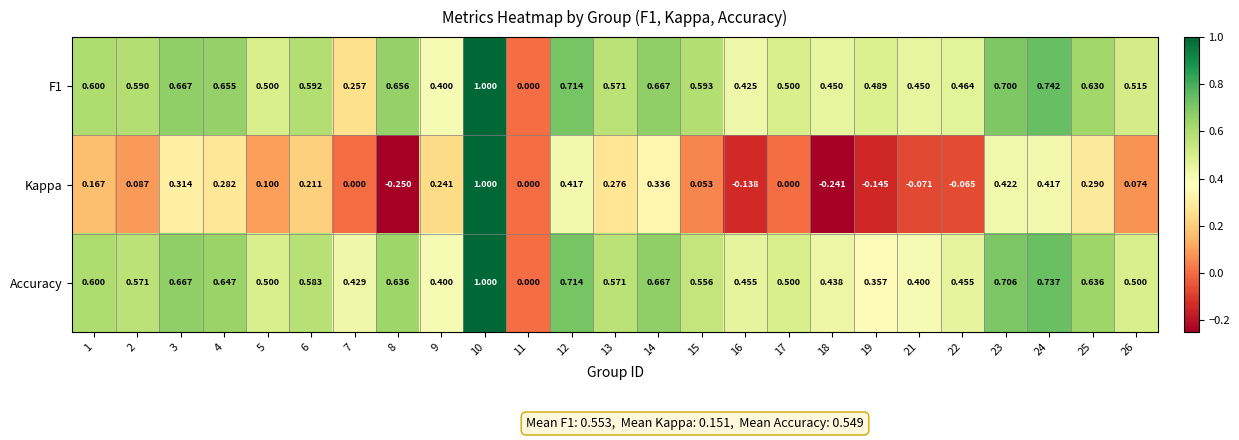

Which series has the widest spread of values?

Kappa